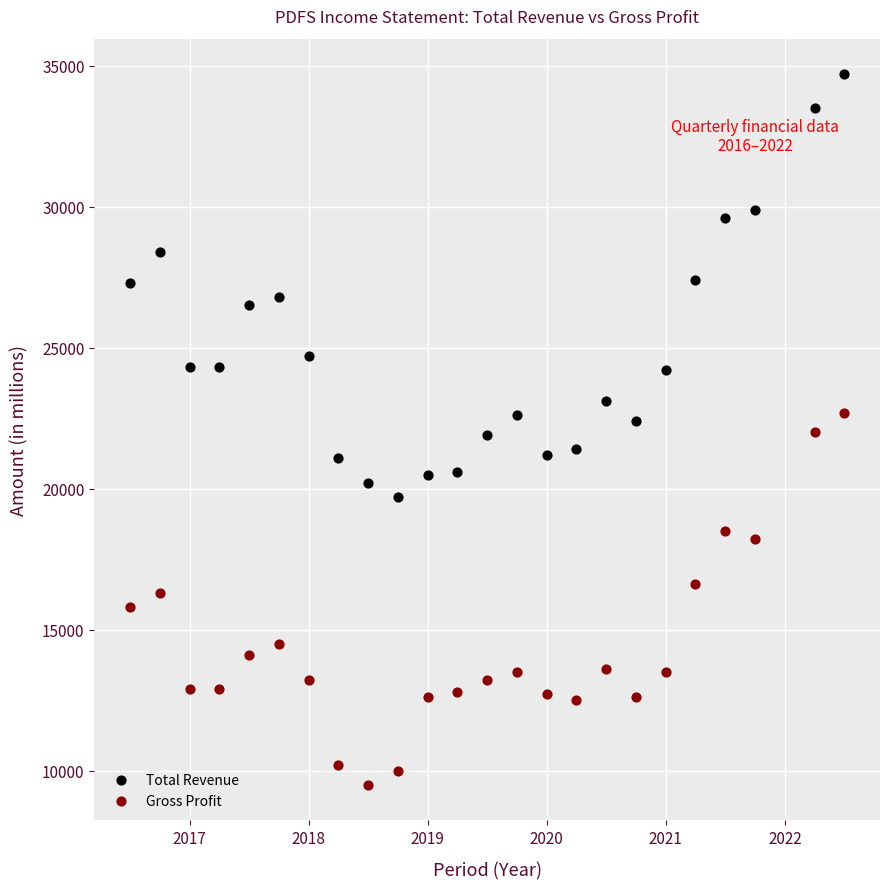

Across all data points, what is the range of Y values (max minus min)?

25200